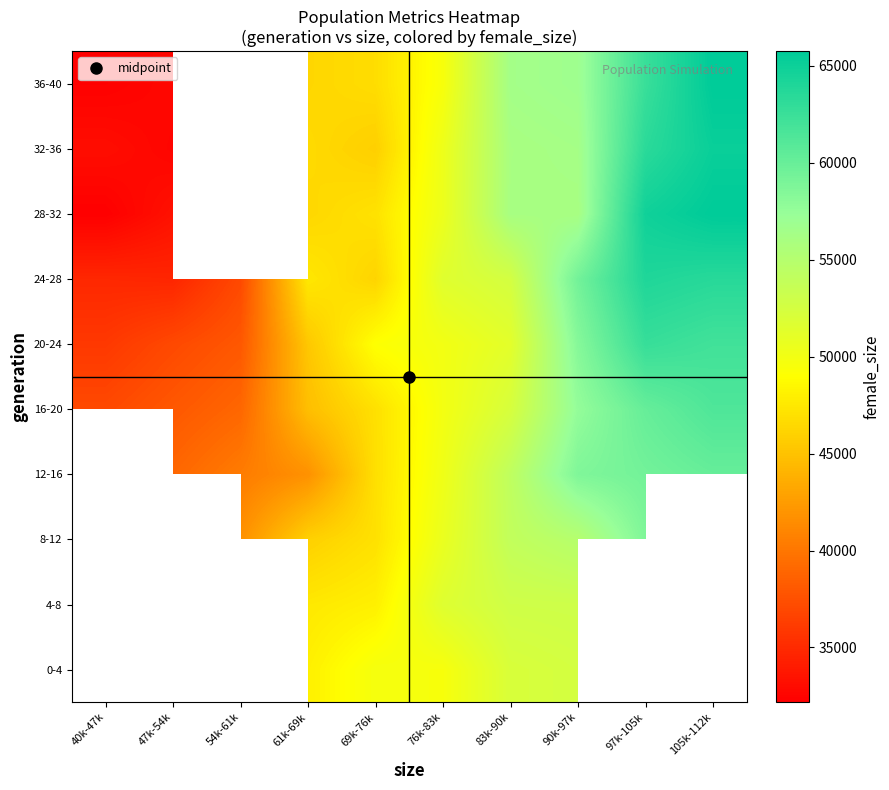

What is the smallest value displayed?

32176.0